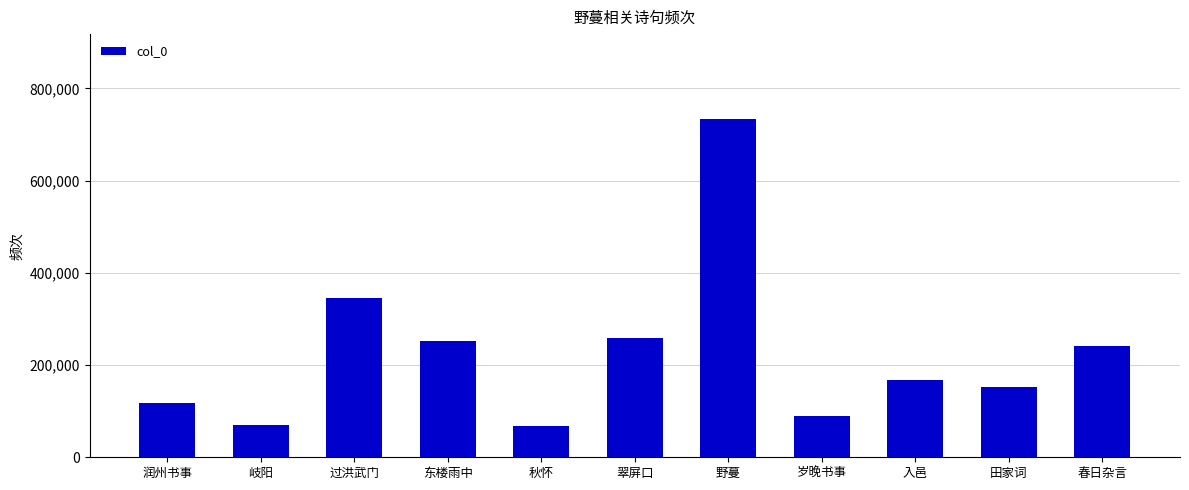

The value at 润州书事 is 117144. True or false?

True